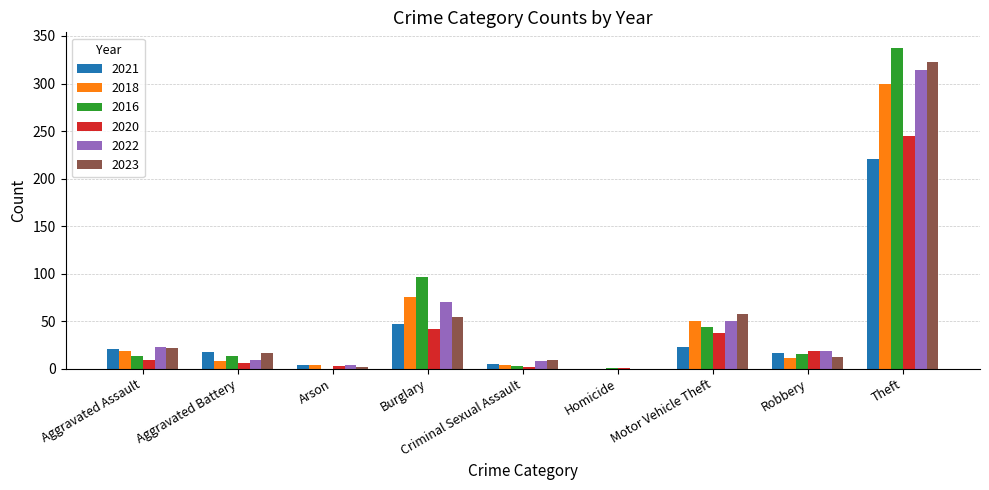

The value of 2020 at Motor Vehicle Theft is 37. True or false?

True